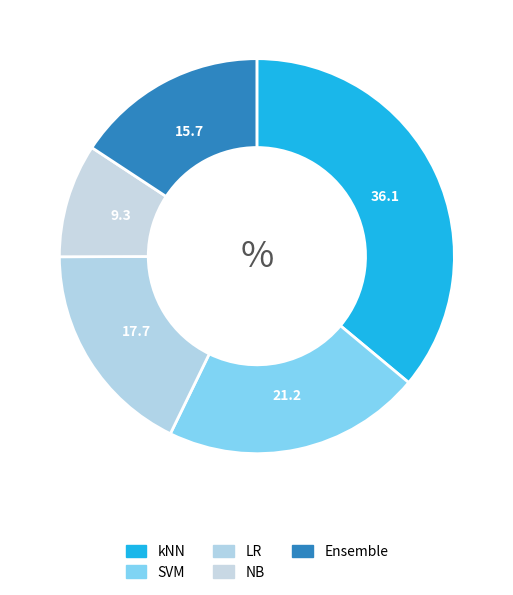

Is there a majority slice in this chart?

No